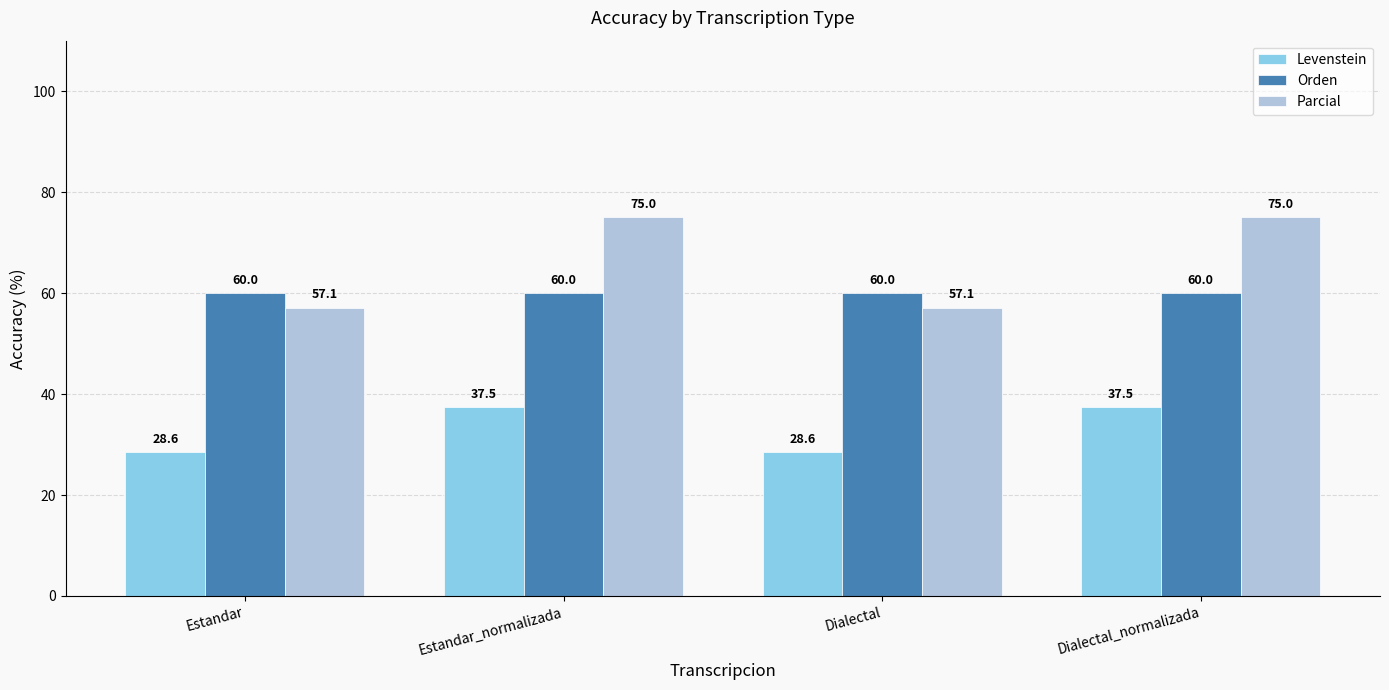

What is the greatest value displayed?

75.0